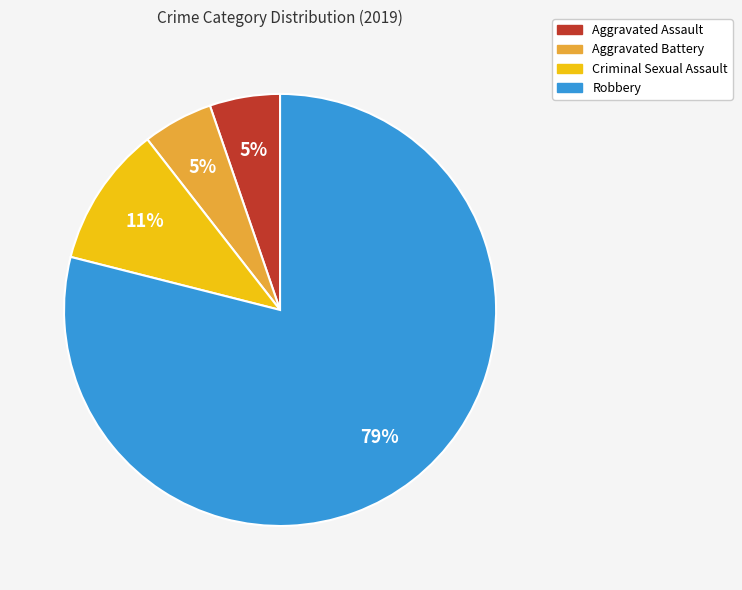

What is the ratio of the value at Aggravated Assault to the value at Criminal Sexual Assault?

0.5